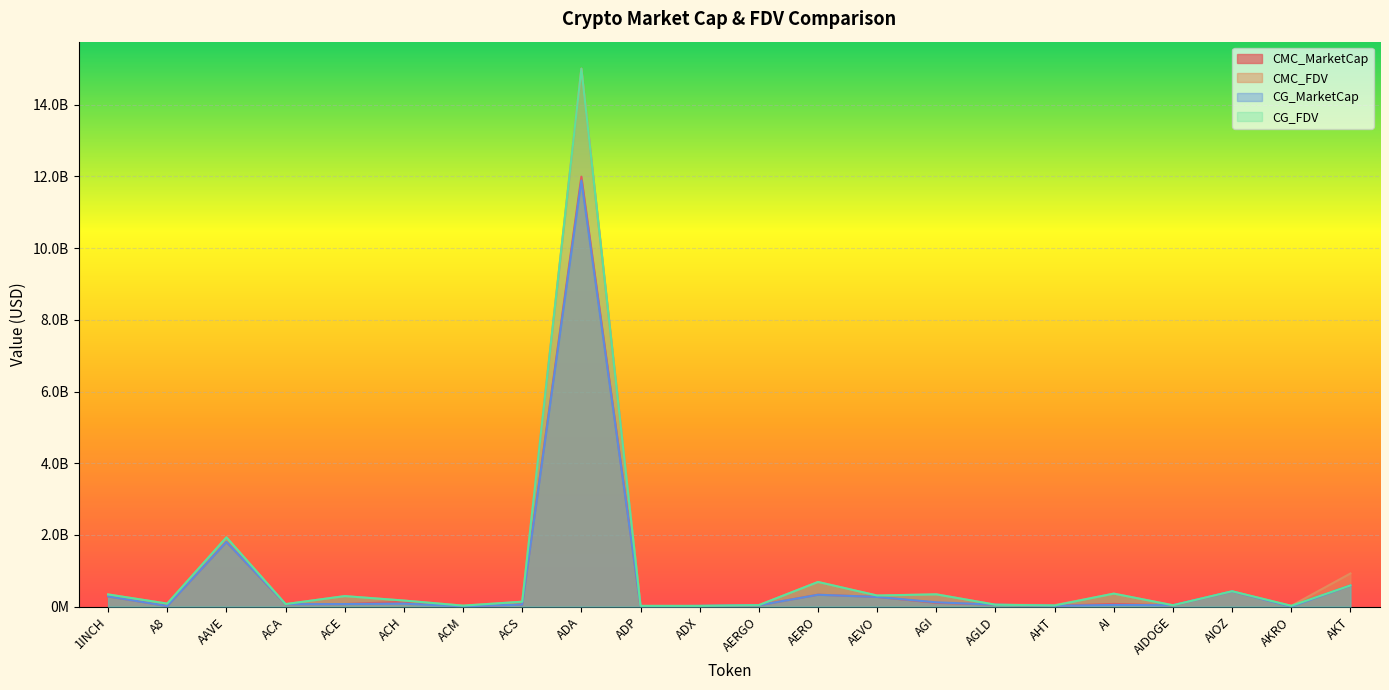

True or false: CG_FDV has more than 1 interior local peaks.

True